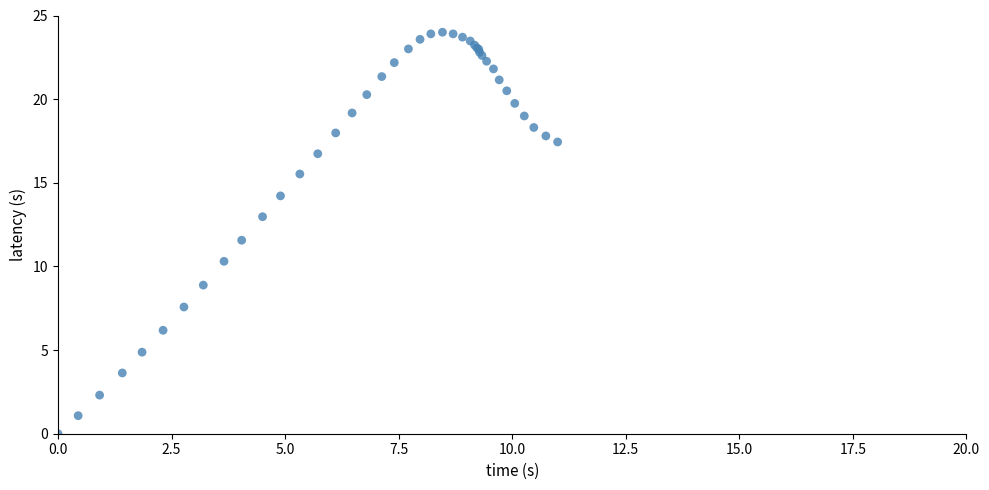

What Y value in the scatter plot is closest to 12?

11.6